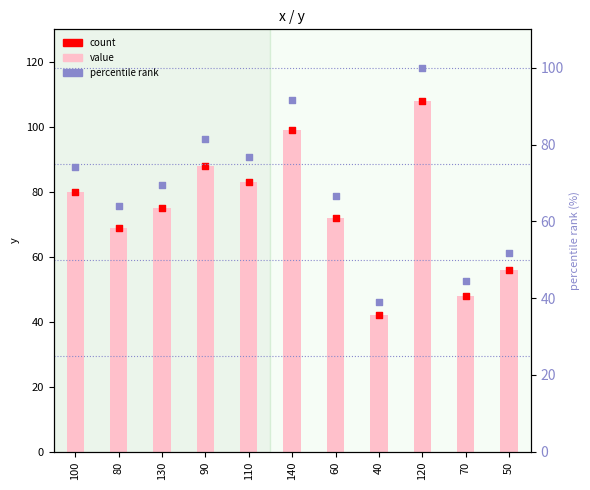

Which series reaches the maximum Y coordinate?

y value